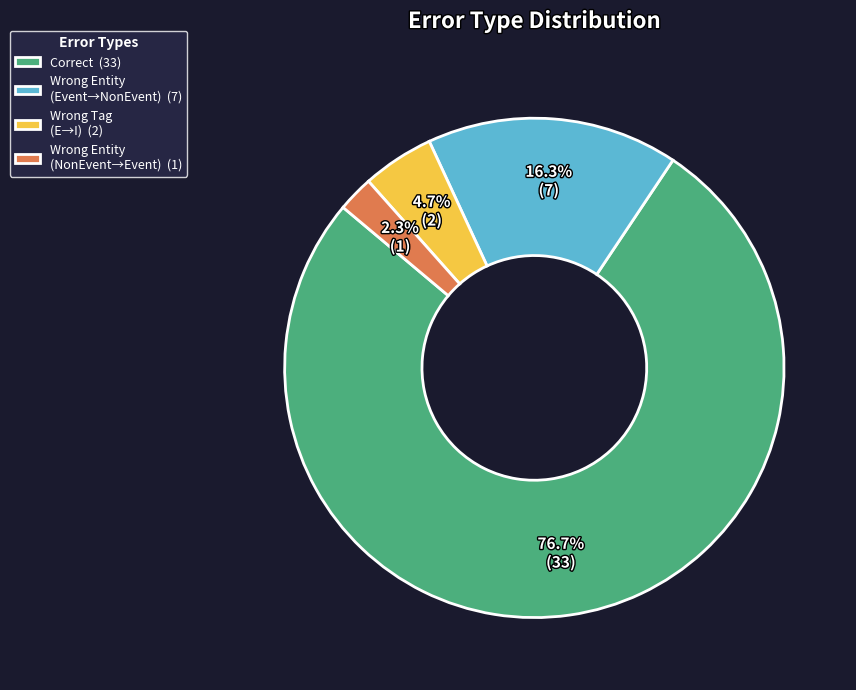

How many slices are in this pie chart?

4